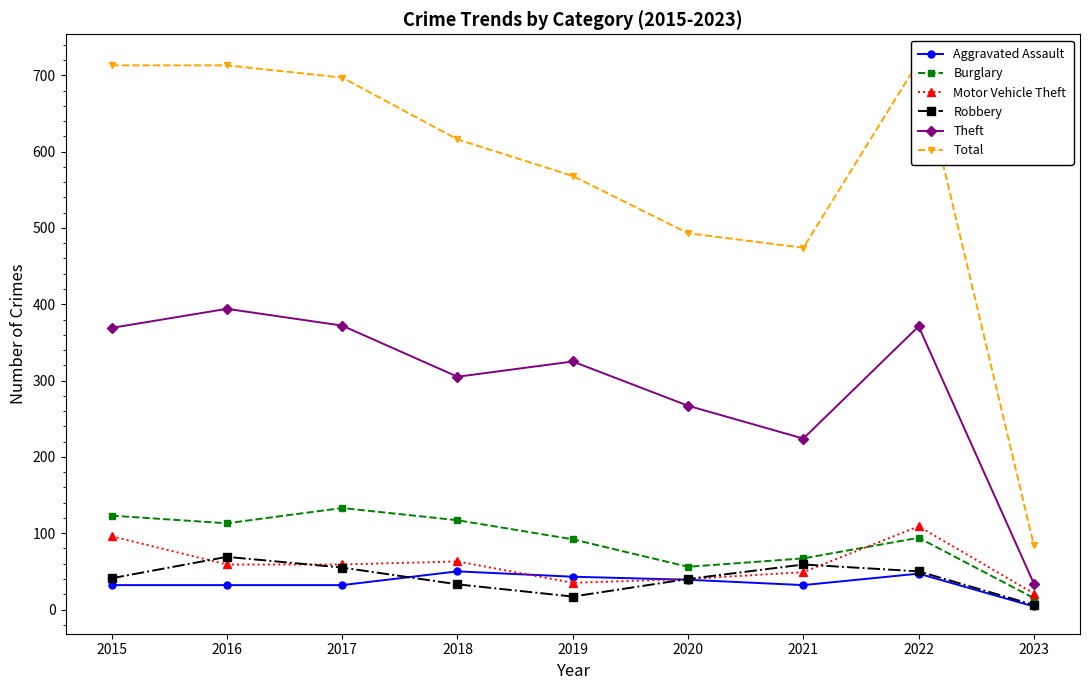

True or false: Motor Vehicle Theft and Total intersect in this chart.

False